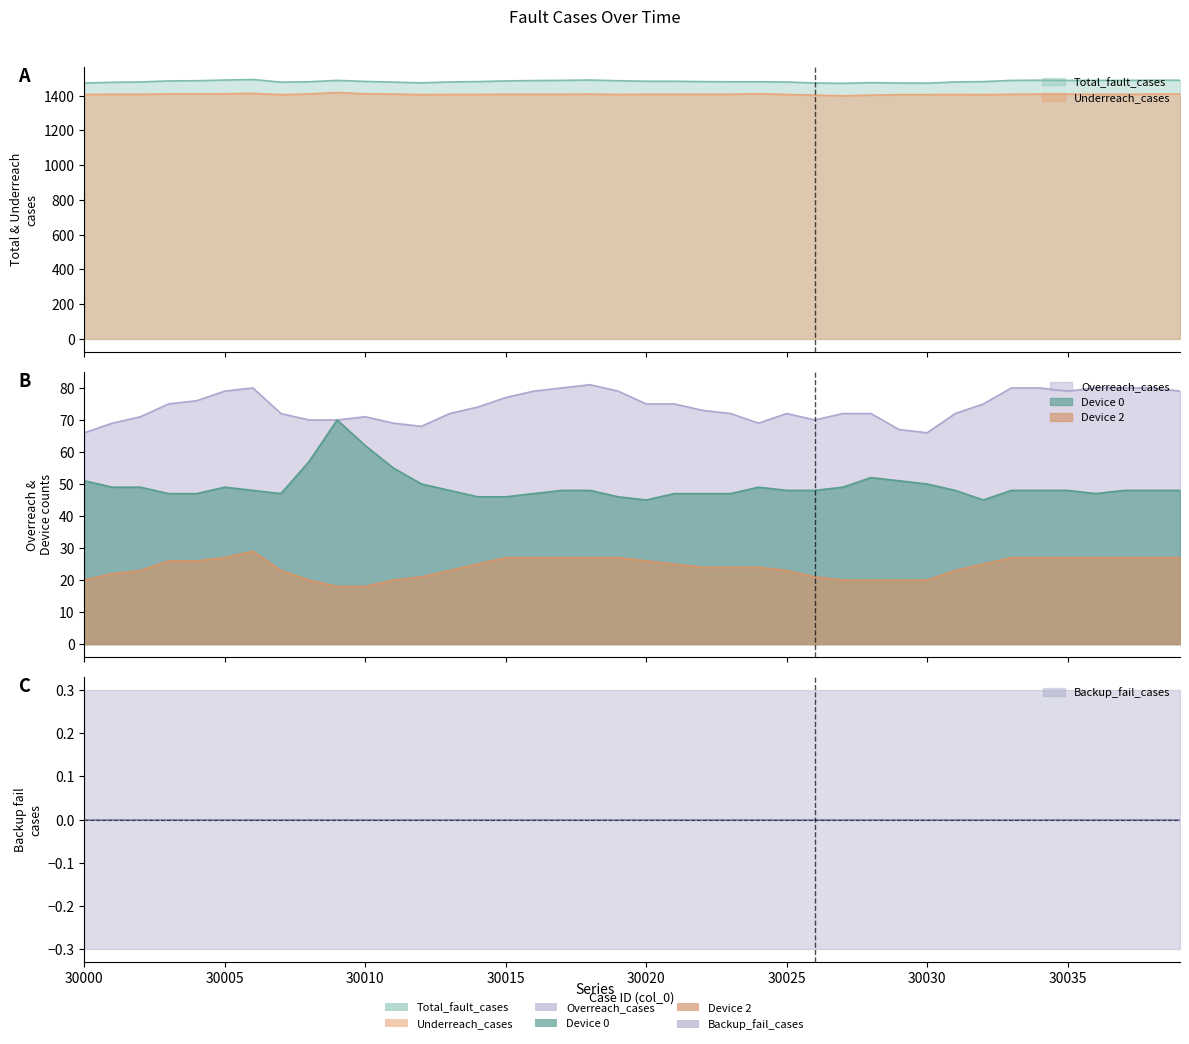

What is the difference between the maximum and minimum values in the Device 0 series?

25